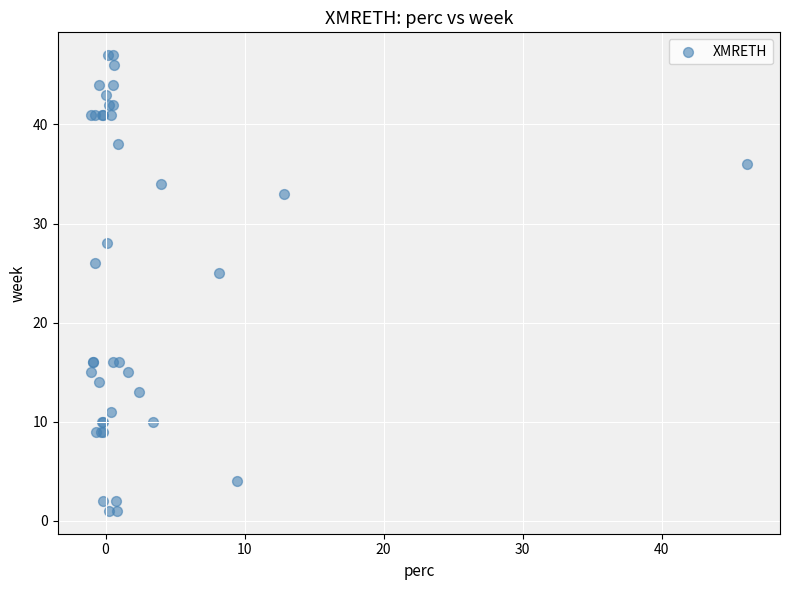

What Y value in the scatter plot is closest to 24?

25